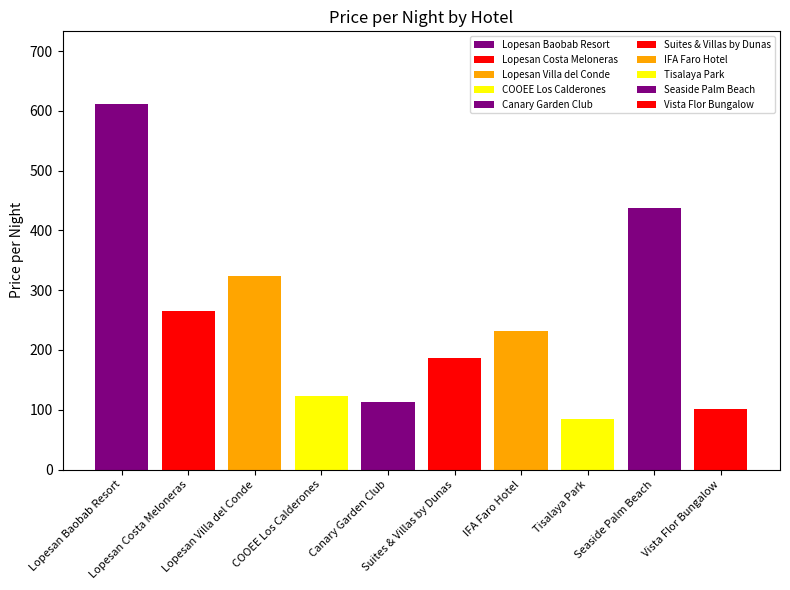

Reading right to left, extract all data points from this chart.

Vista Flor Bungalow=102	Seaside Palm Beach=438	Tisalaya Park=85	IFA Faro Hotel=232	Suites & Villas by Dunas=187	Canary Garden Club=113	COOEE Los Calderones=123	Lopesan Villa del Conde=323	Lopesan Costa Meloneras=265	Lopesan Baobab Resort=611